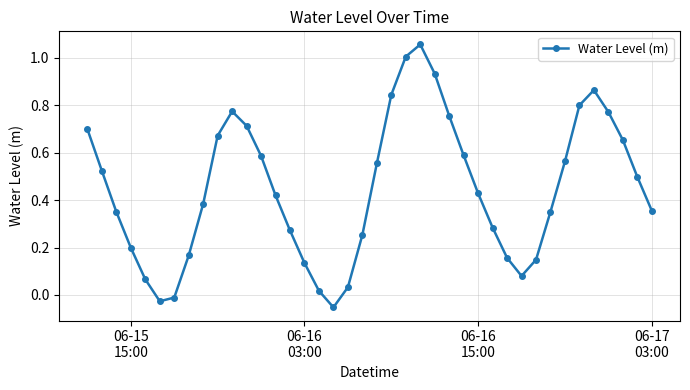

How many interior local valleys (lower than both neighbors) does the data have?

3